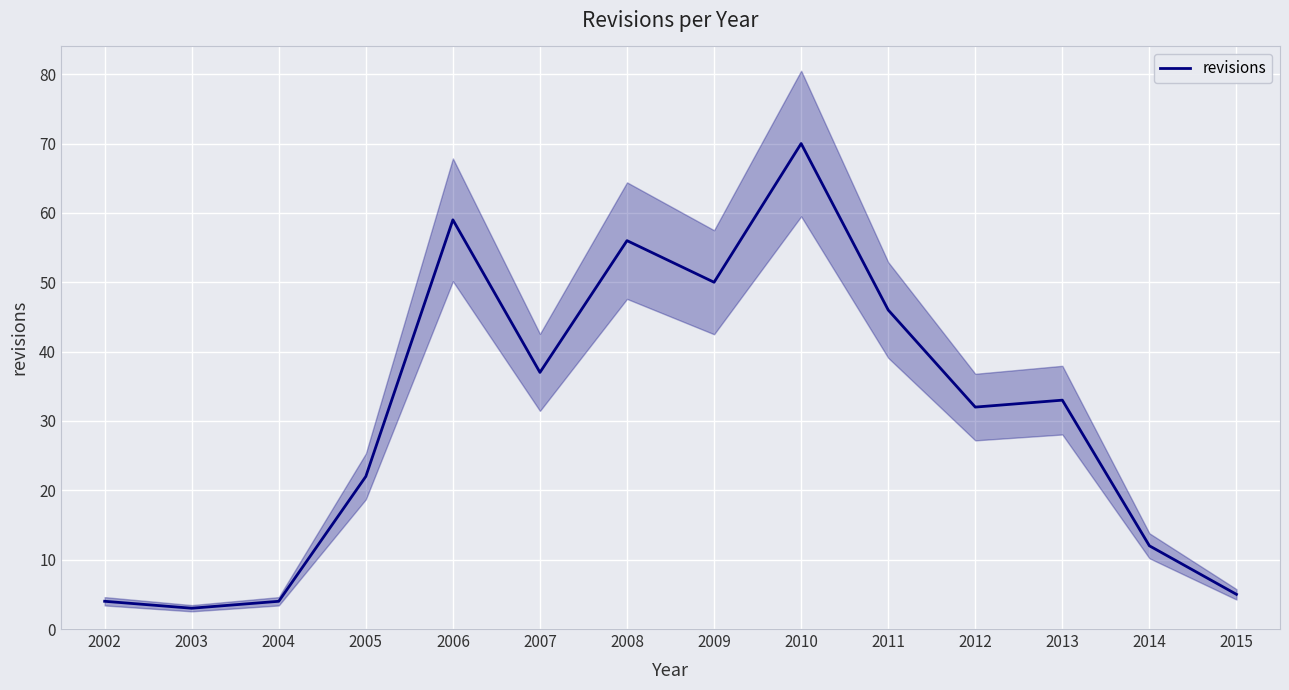

At which label is the value closest to 36?

2007